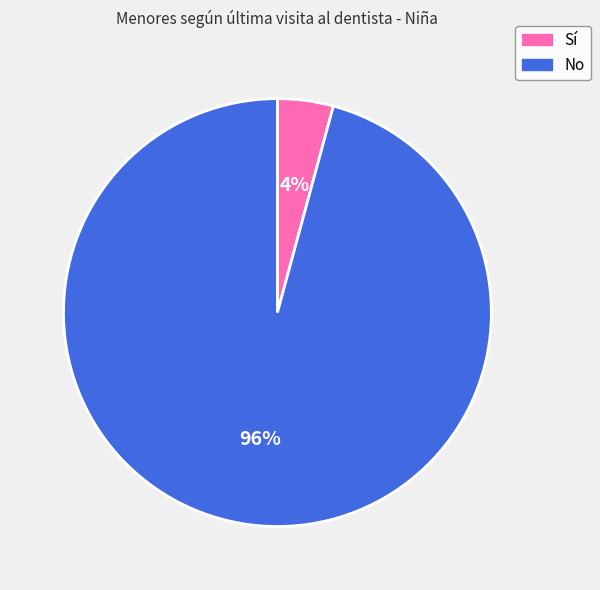

How many segments does this pie chart have?

2